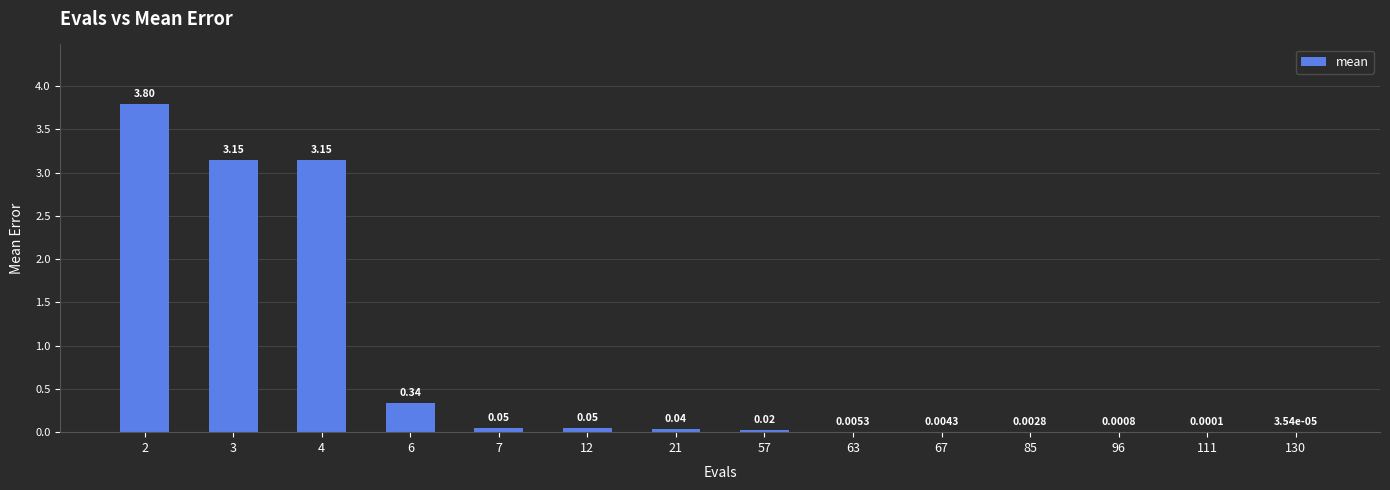

What is the sum of all values?

10.6